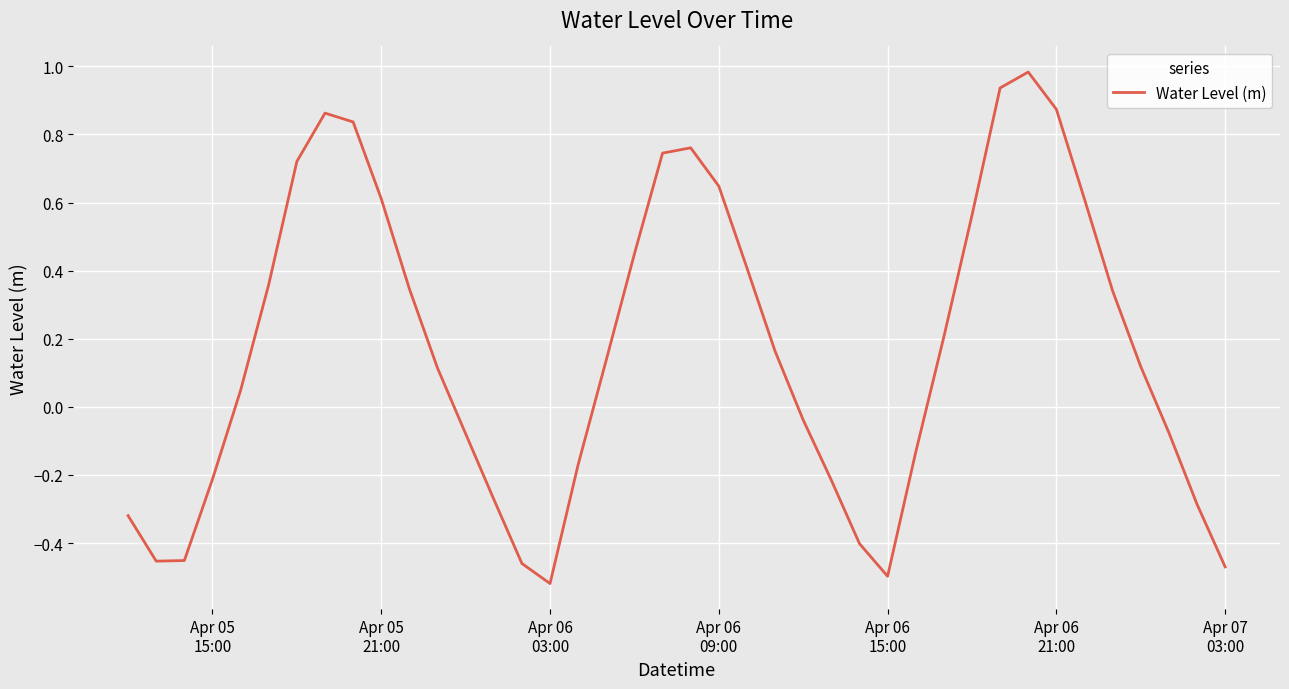

What is the difference between the maximum and minimum values?

1.5